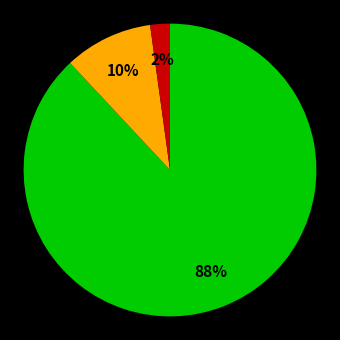

To the nearest percent, what is the difference between the largest and smallest slice percentages?

86%